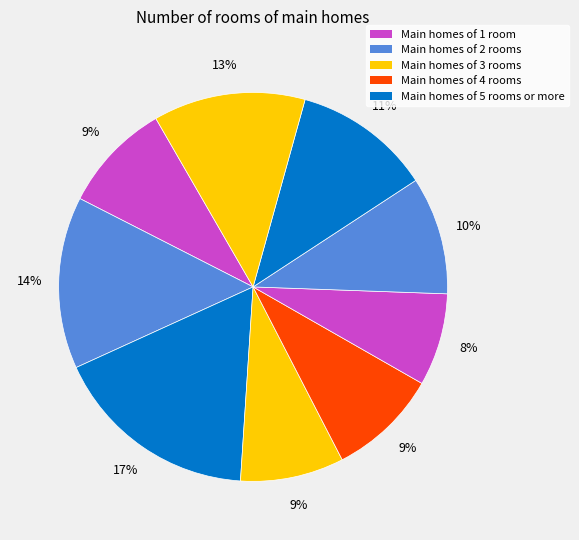

How many segments does this pie chart have?

9